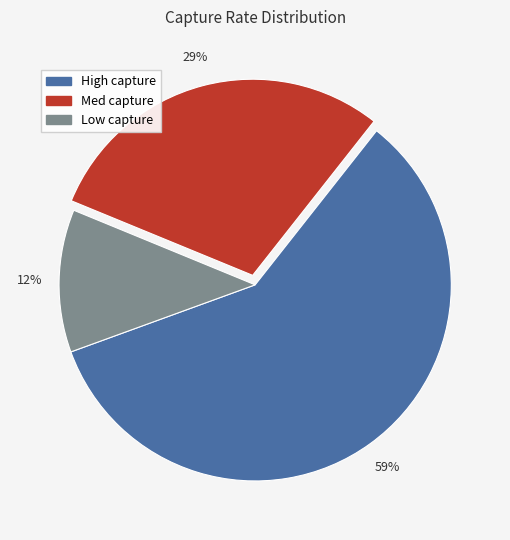

The Med capture slice represents 29% of the pie. True or false?

True